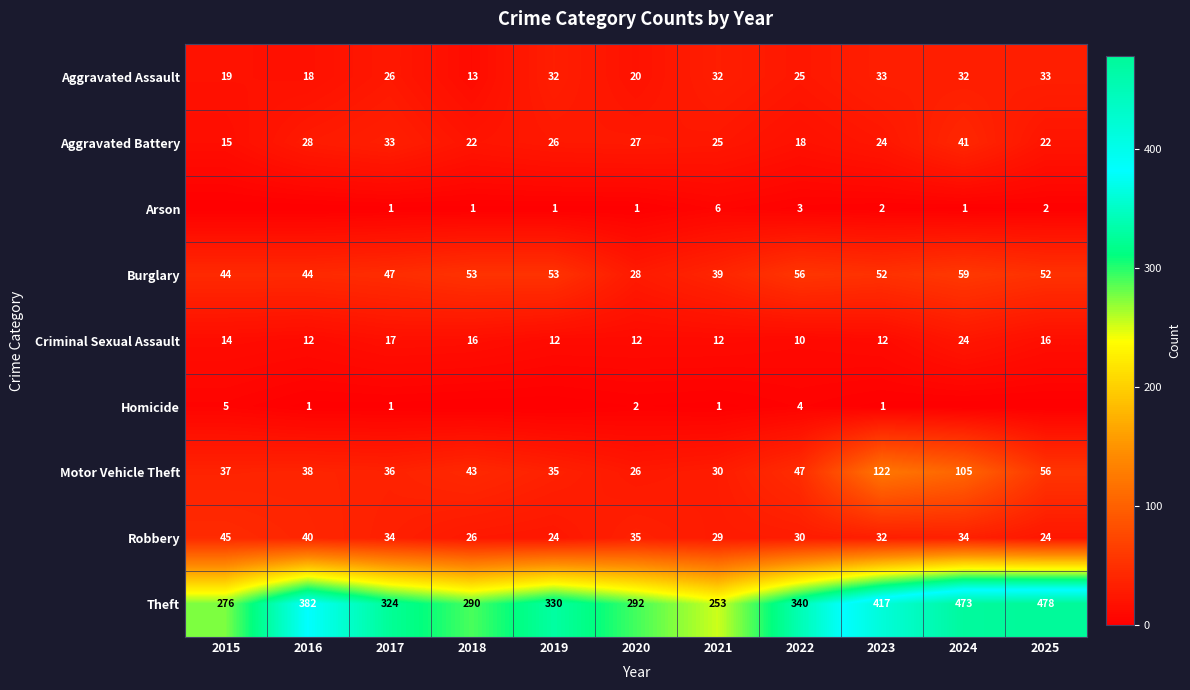

Between 2023 and 2020, which is larger?

2023